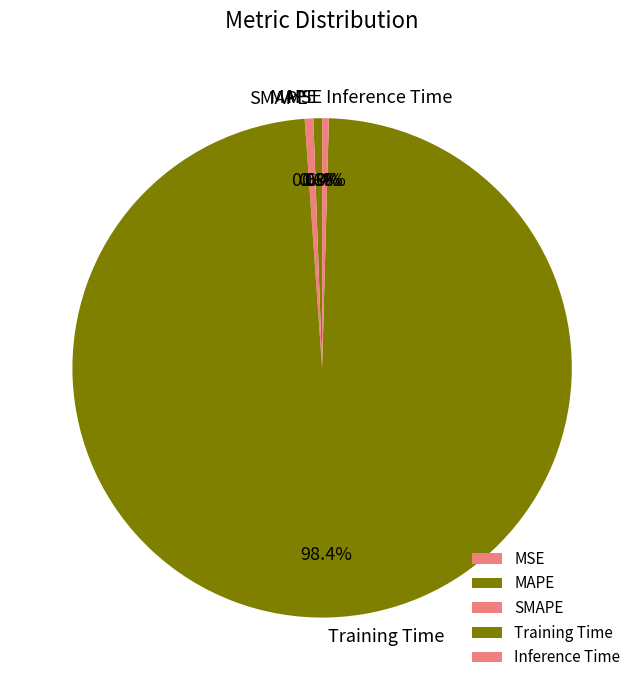

To the nearest percent, what is the difference between the Training Time and MAPE slice percentages?

98%